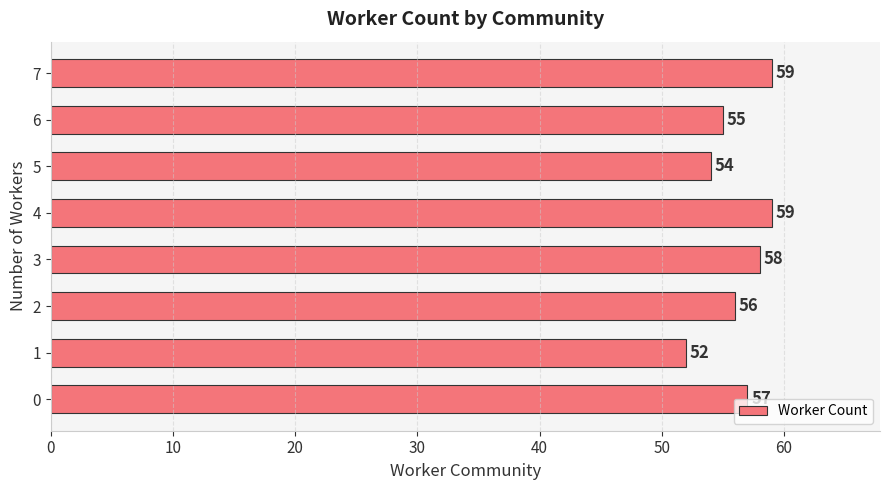

What is the approximate value at 0?

57